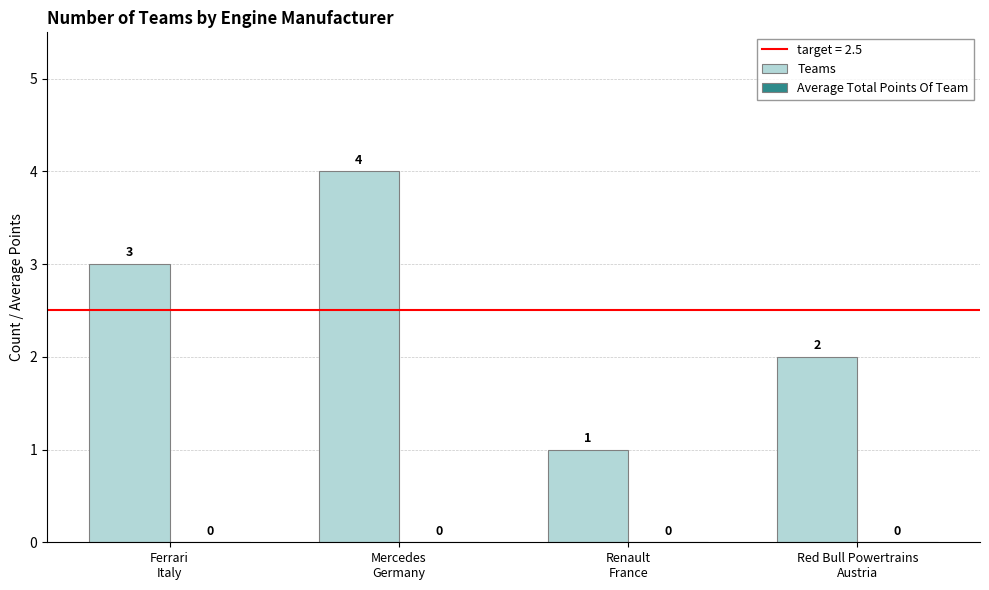

What is the difference between the maximum and minimum values?

3